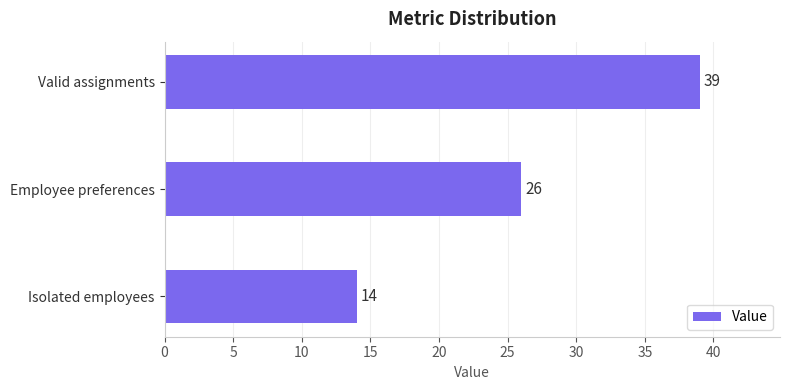

What is the average value?

26